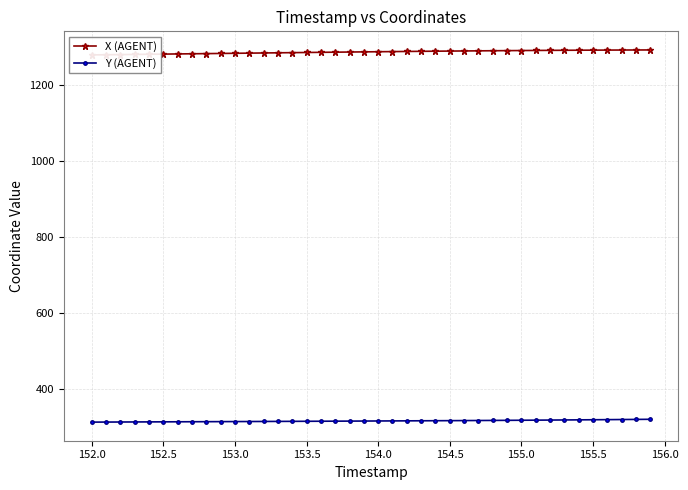

What is the highest value of the Y (AGENT) series?

320.0